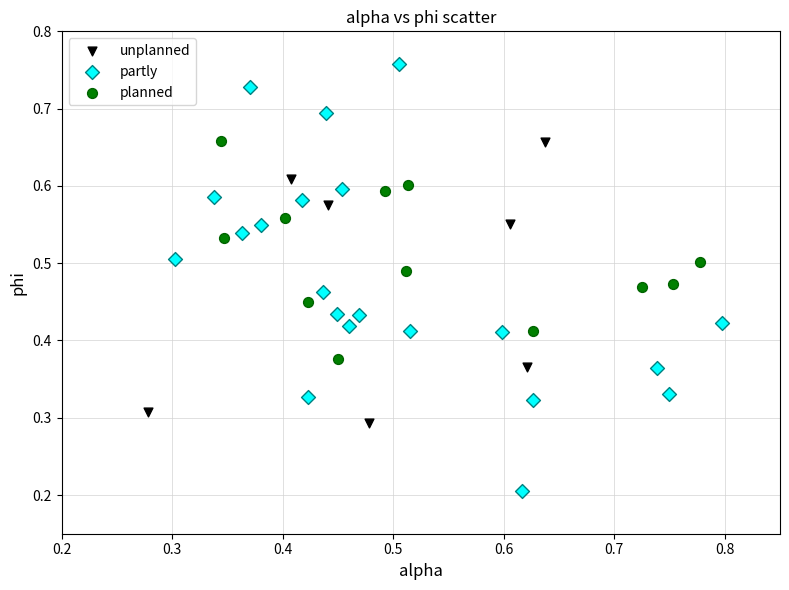

Which series reaches the minimum Y coordinate?

partly